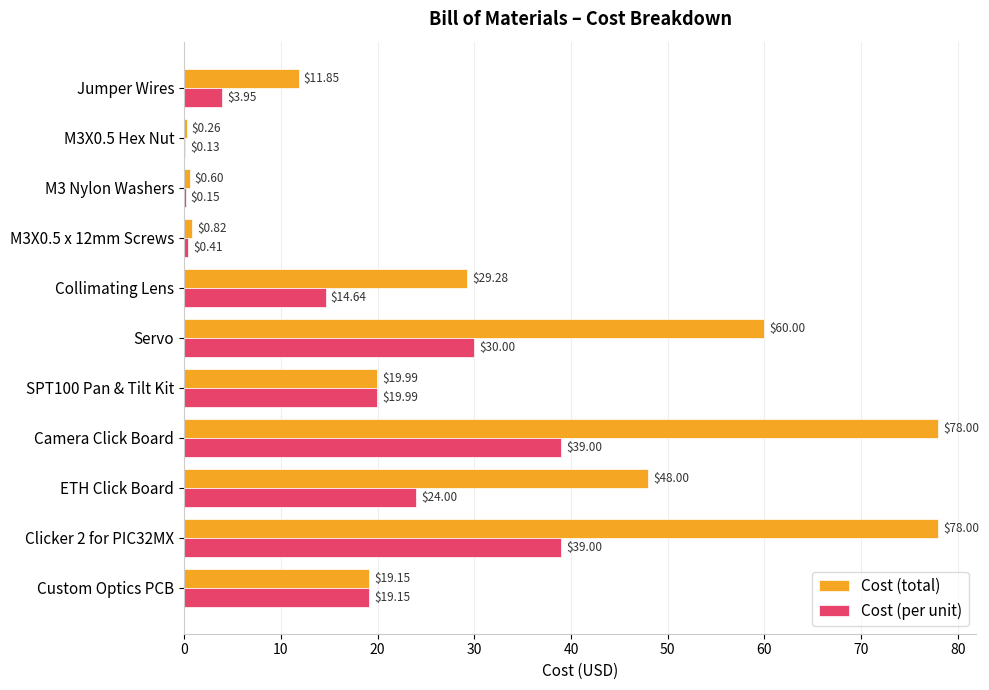

Which series has the largest total across all categories?

Cost (total)